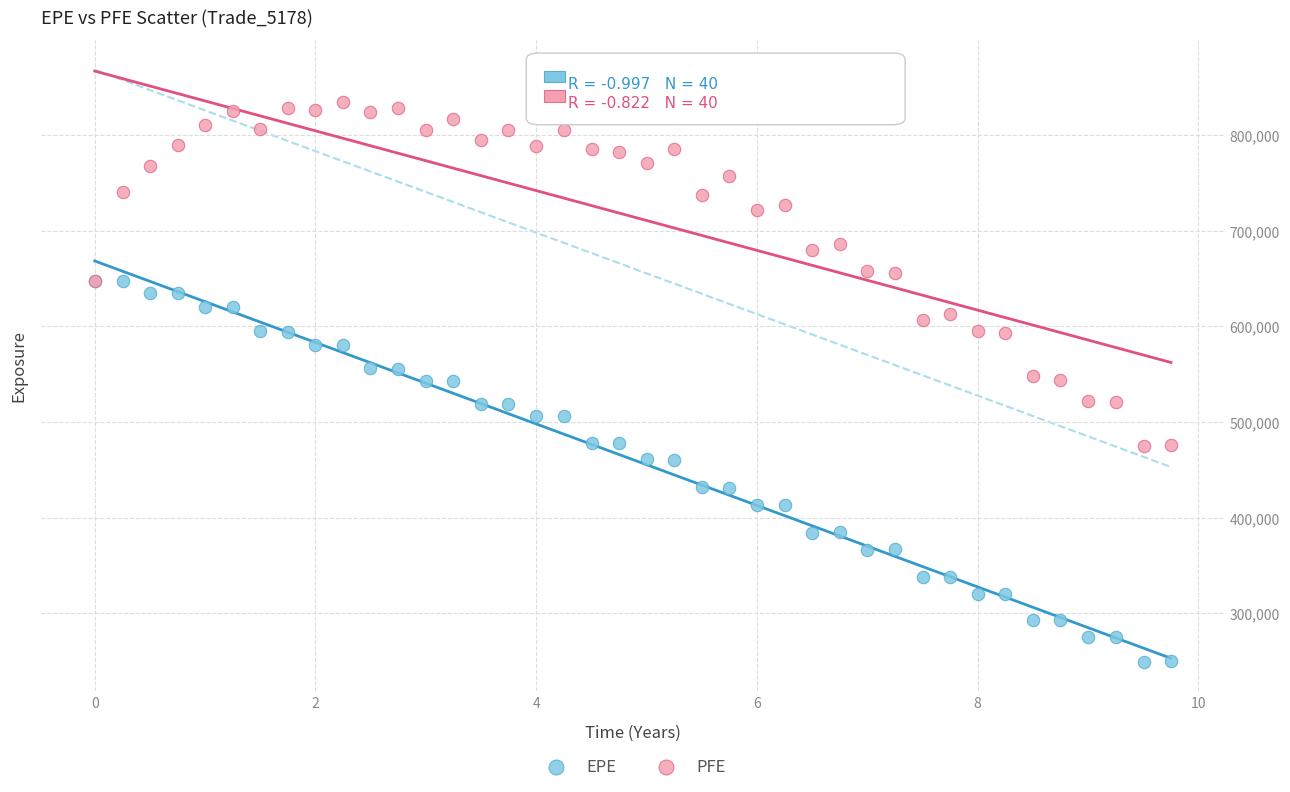

Which series reaches the minimum Y coordinate?

EPE